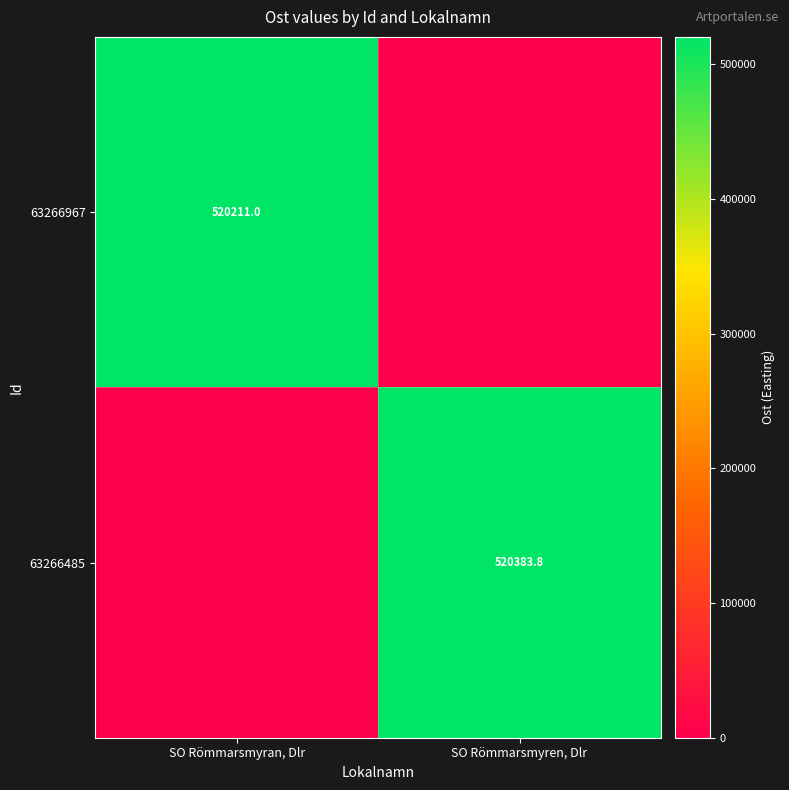

What is the total value across all series at SO Römmarsmyran, Dlr?

520211.0